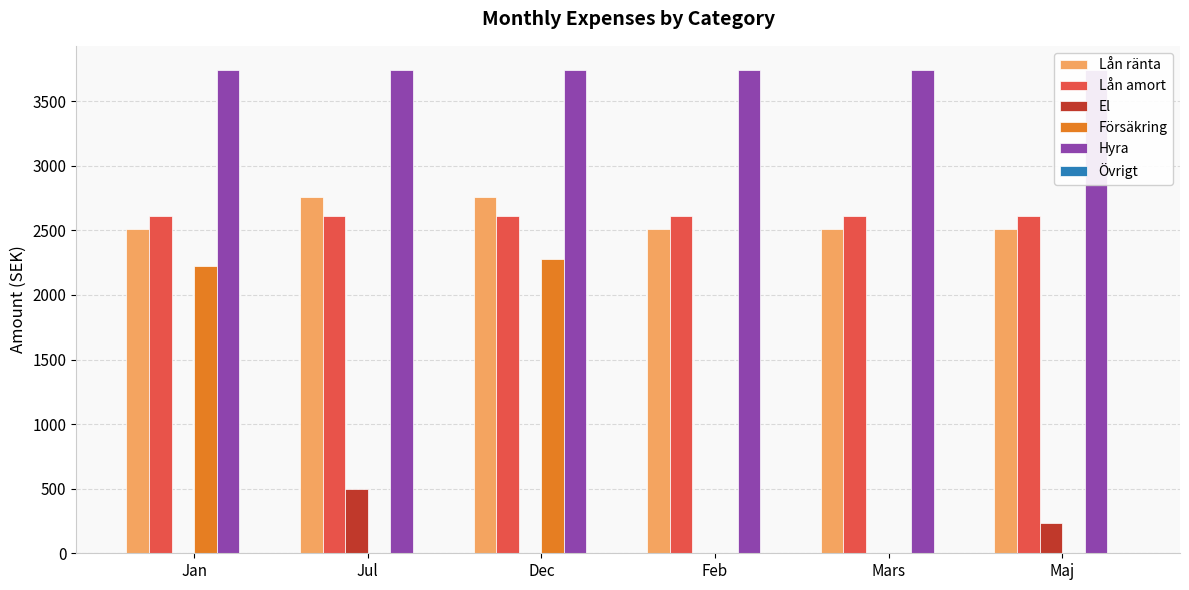

List the labels in order of Hyra value, largest first.

Jan, Jul, Dec, Feb, Mars, Maj